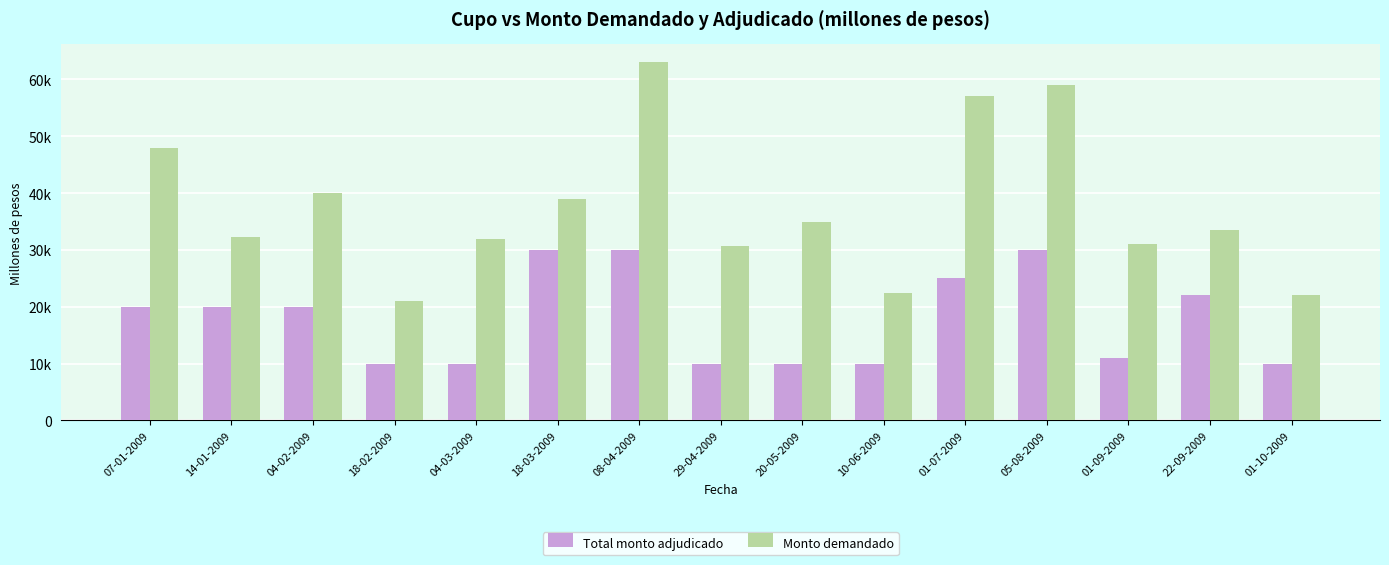

What is the value of the Monto demandado bar at the 3rd from the left?

40000